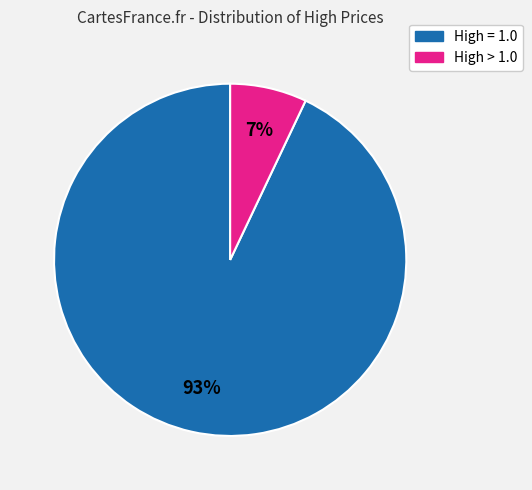

Is there any slice that represents more than half of the pie?

Yes